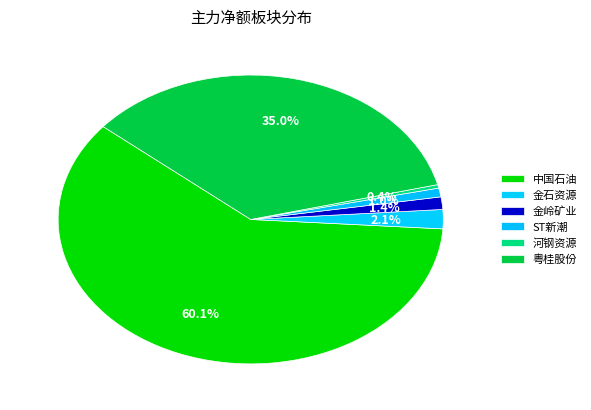

To the nearest percent, what percentage of the pie is ST新潮?

1%